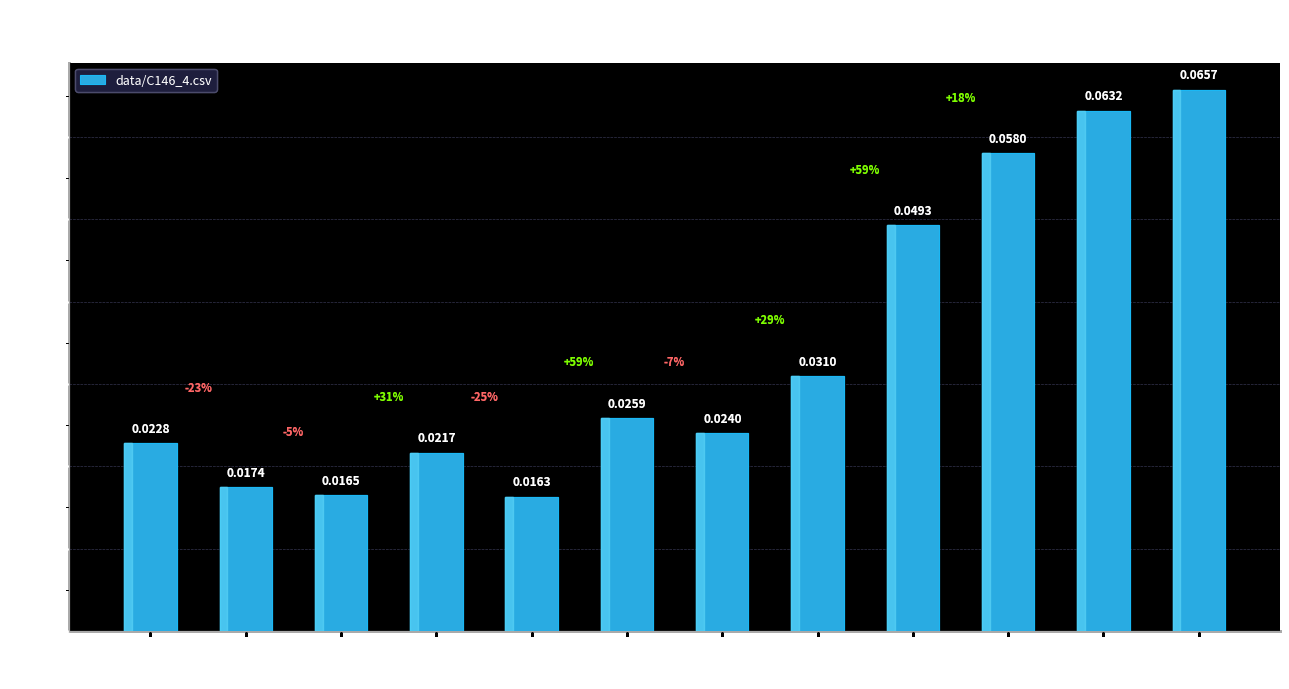

Rank the categories by value from highest to lowest.

2013 Mar, 2013 Feb, 2013 Jan, 2012 Dec, 2012 Nov, 2012 Sep, 2012 Oct, 2012 Apr, 2012 Jul, 2012 May, 2012 Jun, 2012 Aug